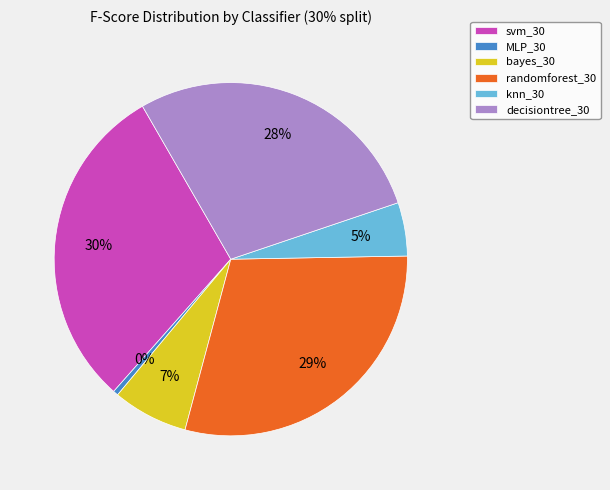

Between bayes_30 and MLP_30, which is larger?

bayes_30